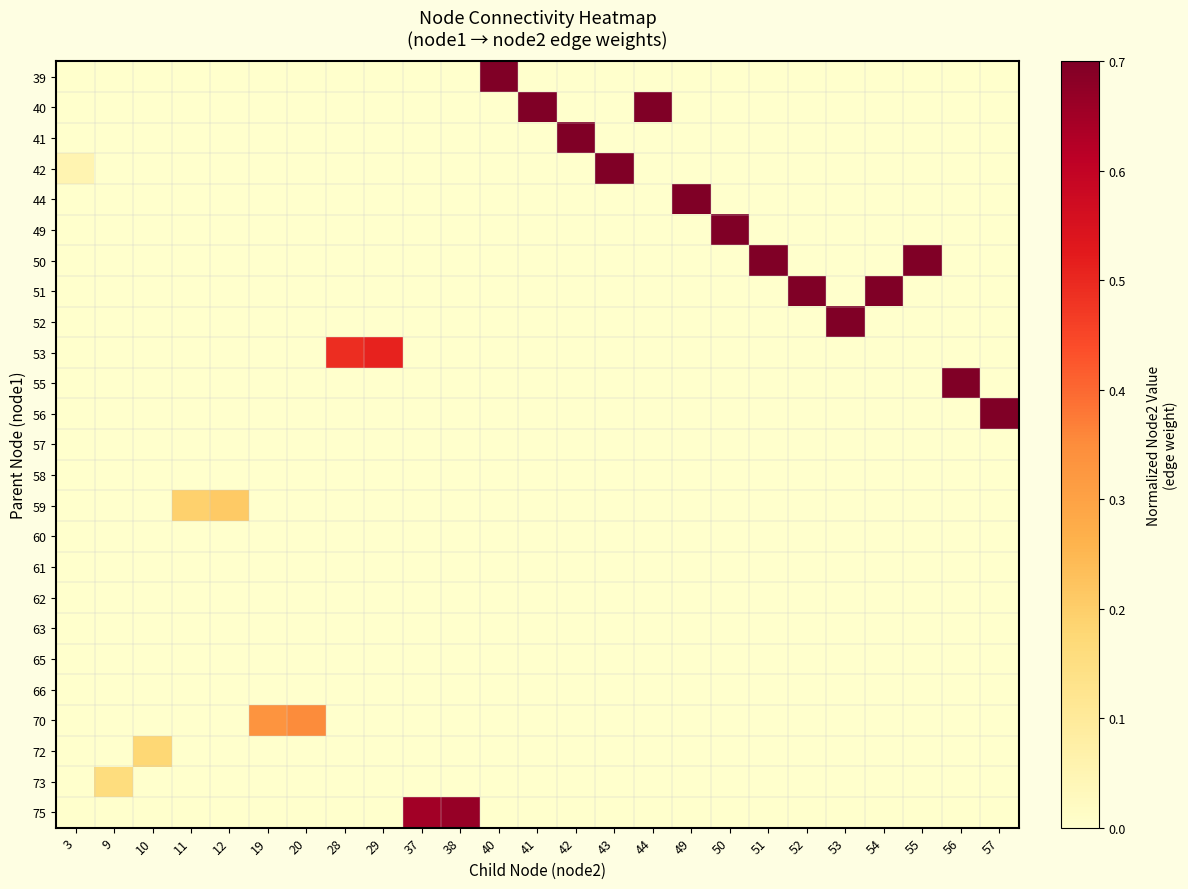

Which series has the largest total across all categories?

50